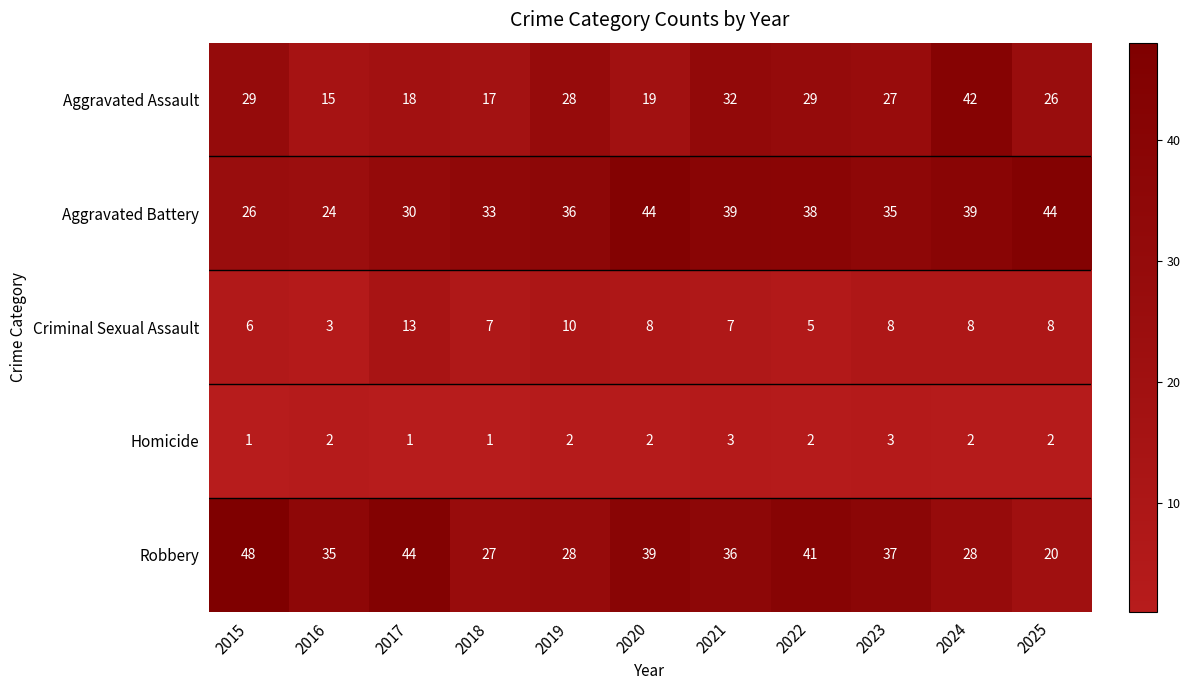

What value does the Robbery series have at 2018, to the nearest 10?

30